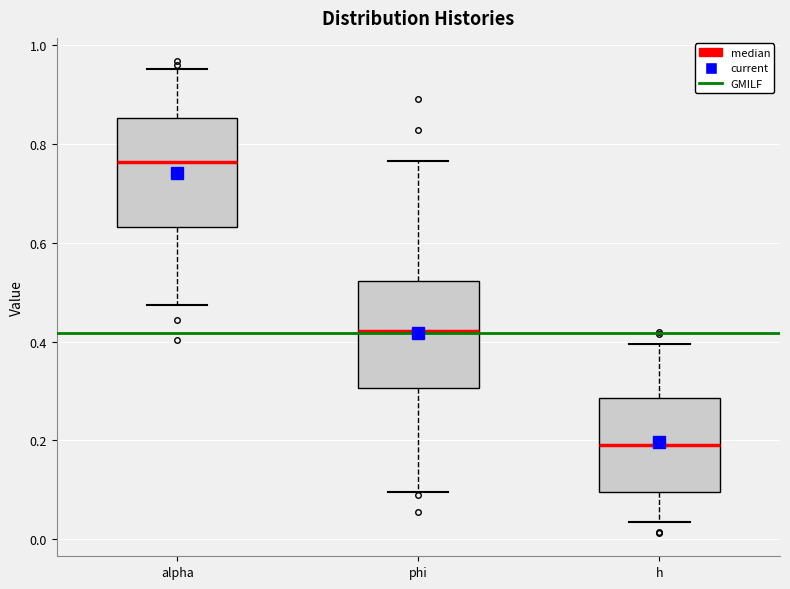

Where does the lower whisker of the box for alpha end on the y-axis? The values are not printed on the chart, so give them approximately, as read against the axis.

0.48